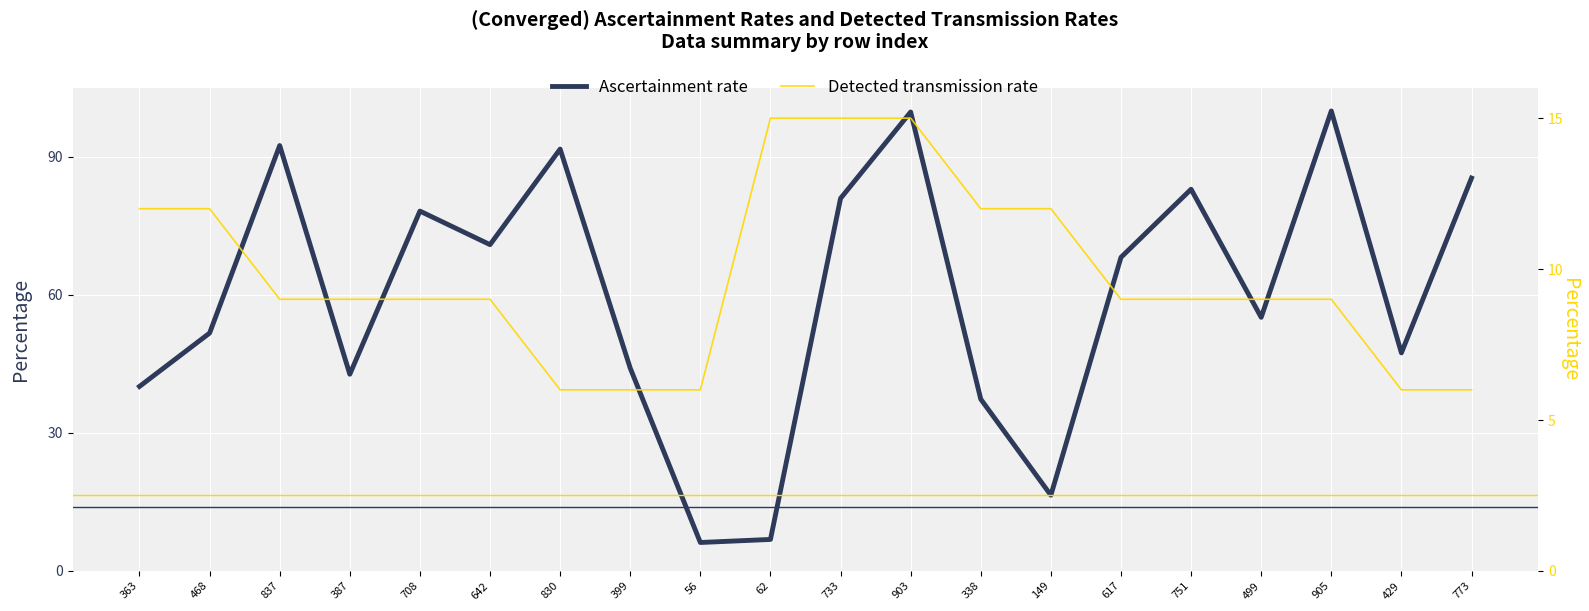

Between which two adjacent categories do Detected transmission rate and Ascertainment rate first intersect?

56 and 62